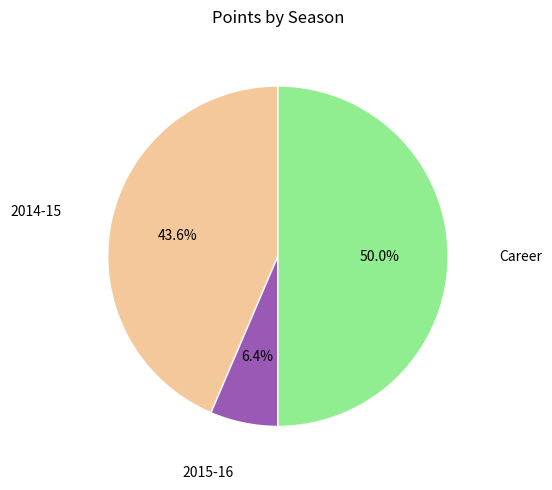

Which category has the smallest portion of the pie?

2015-16